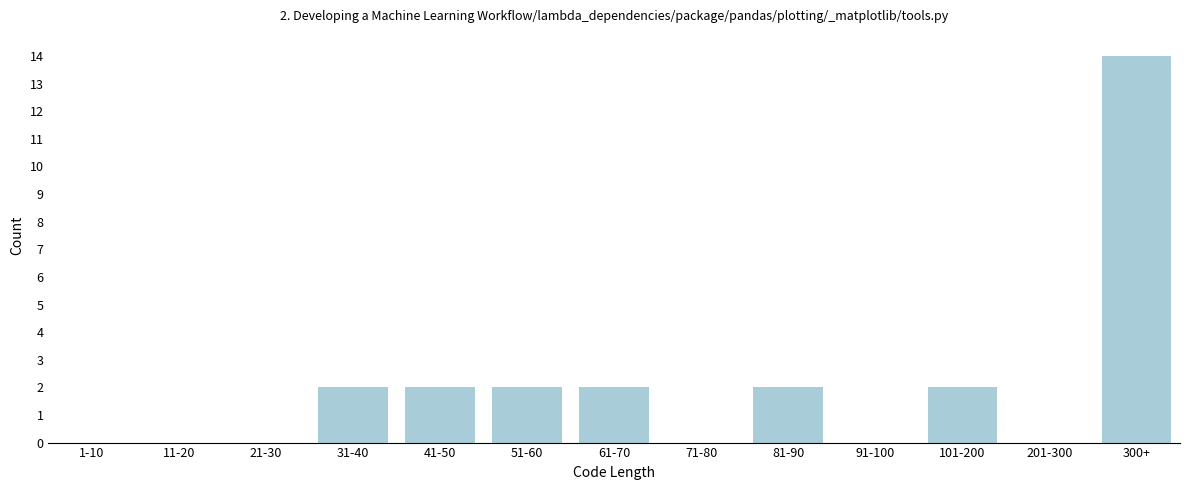

Reading left to right, list all the values displayed in this chart.

1-10=0	11-20=0	21-30=0	31-40=2	41-50=2	51-60=2	61-70=2	71-80=0	81-90=2	91-100=0	101-200=2	201-300=0	300+=14